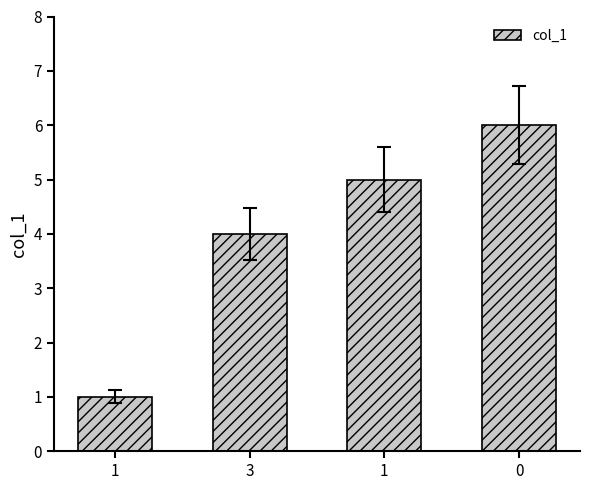

What is the label of the 3rd bar from the right?

3